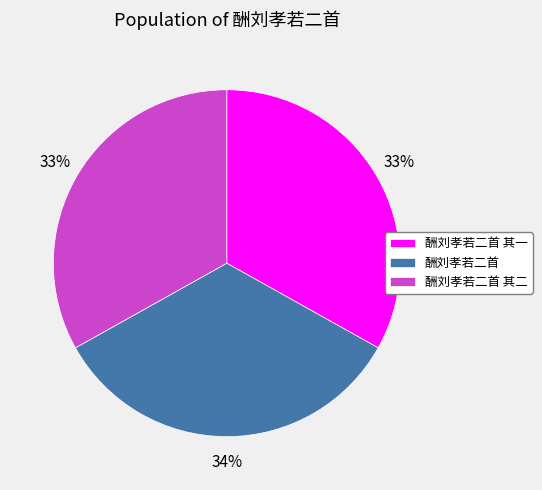

What is the largest slice in the pie chart?

酬刘孝若二首